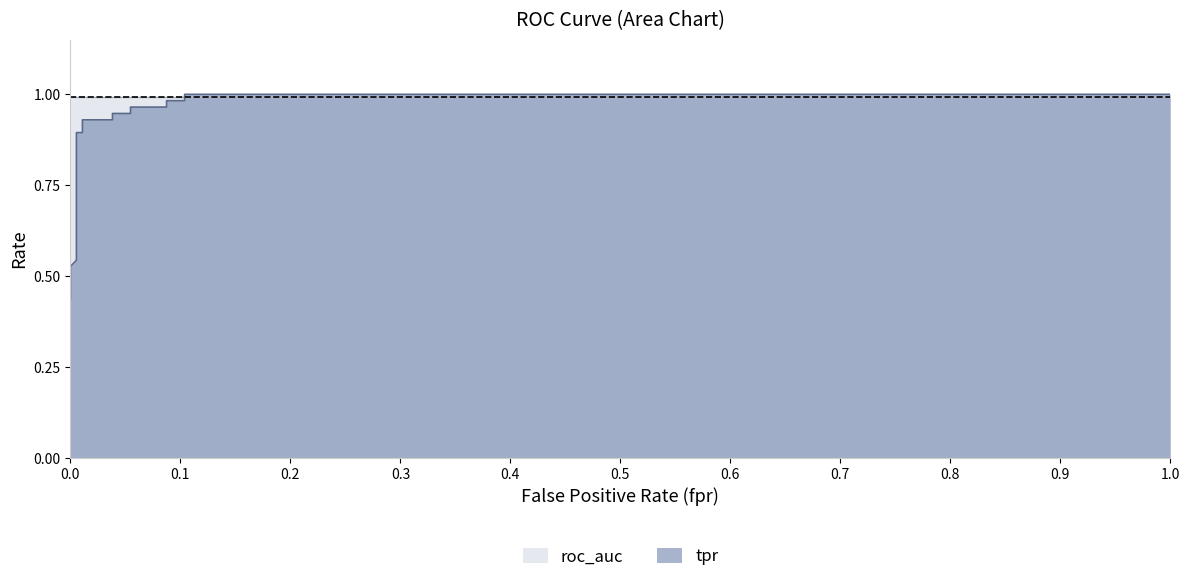

What is the greatest value displayed?

1.0